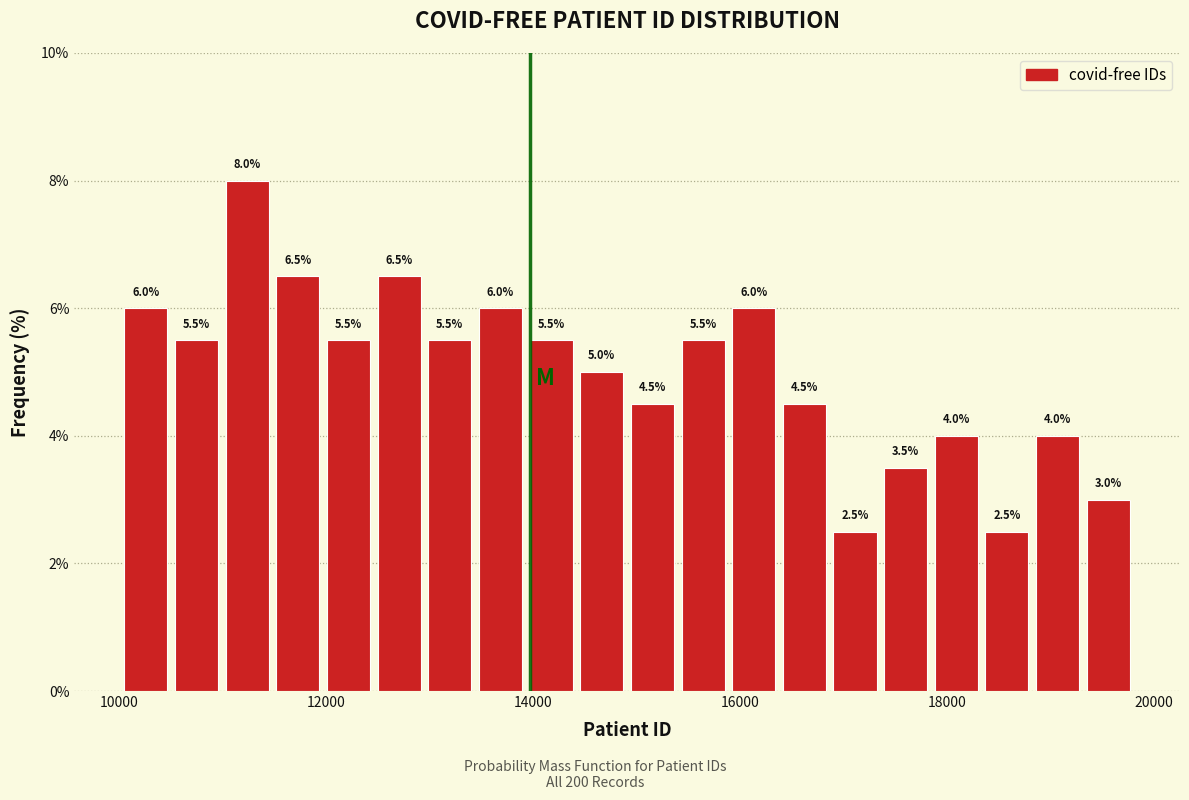

Around what value on the x-axis is the tallest bar? Give the approximate position of its centre, as read against the axis.

11200